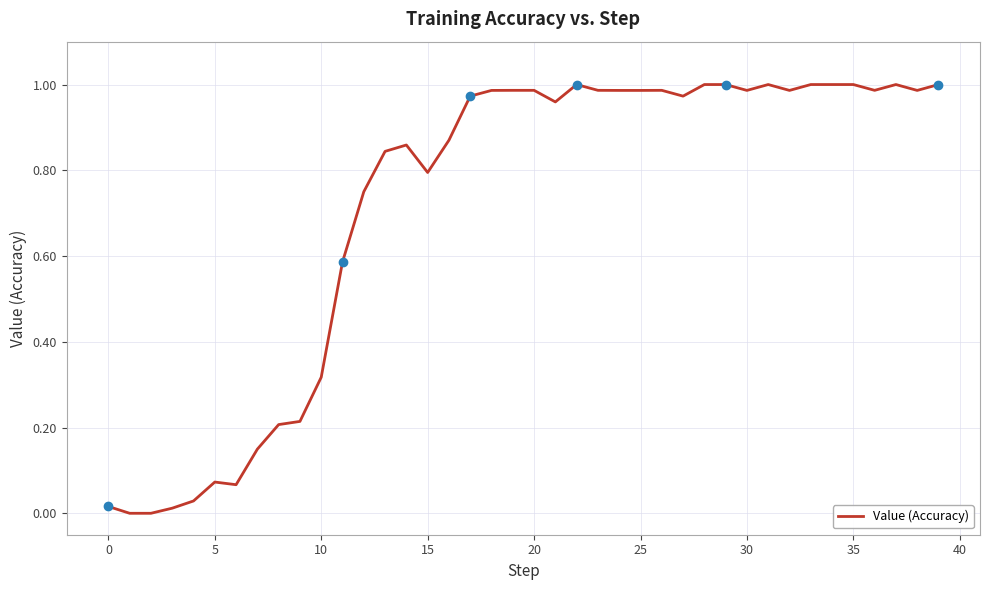

How many lines are shown in the chart?

1